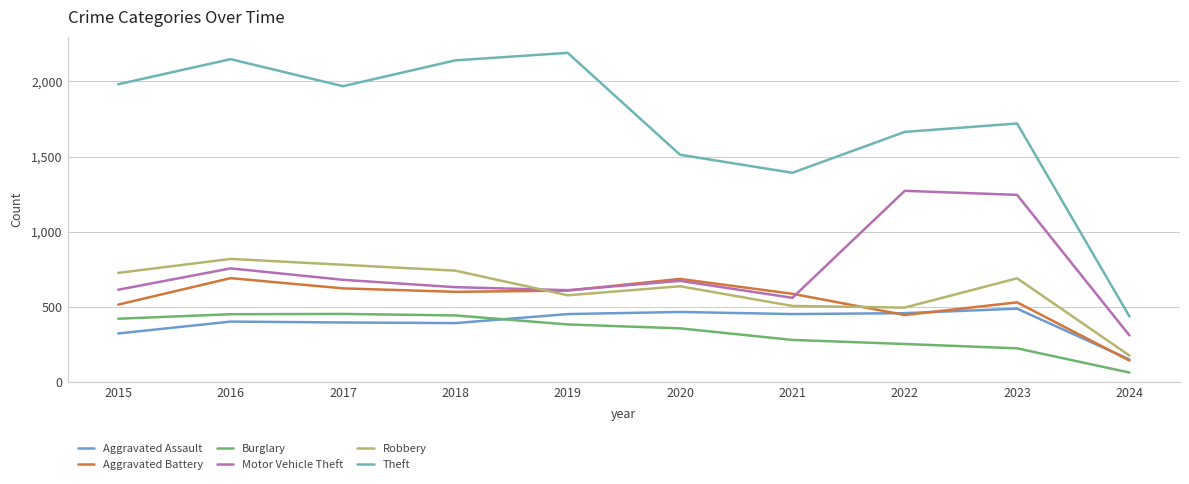

The value of Theft at 2019 is 2190. True or false?

True